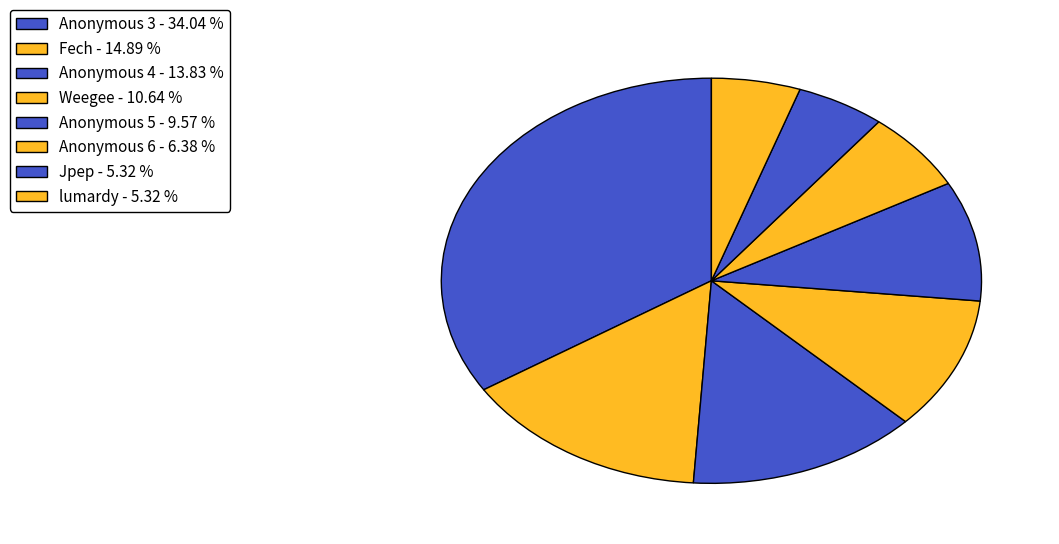

Count the number of slices in the pie.

8